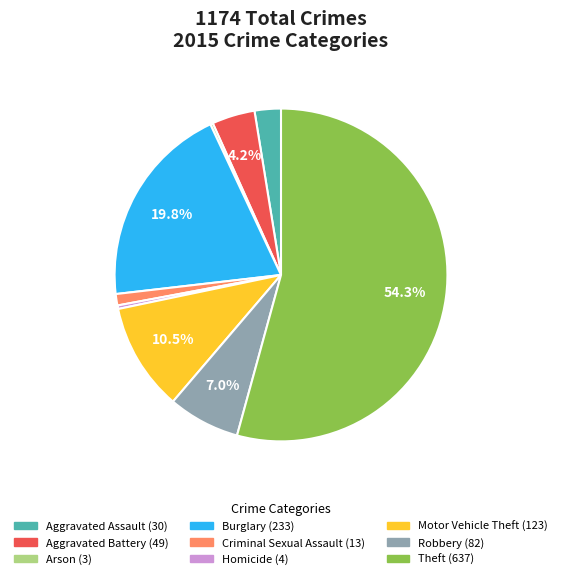

Which slice is the largest?

Theft